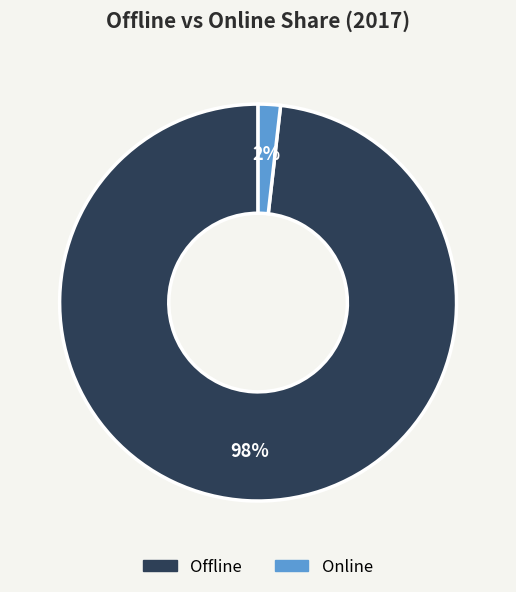

How many segments does this pie chart have?

2